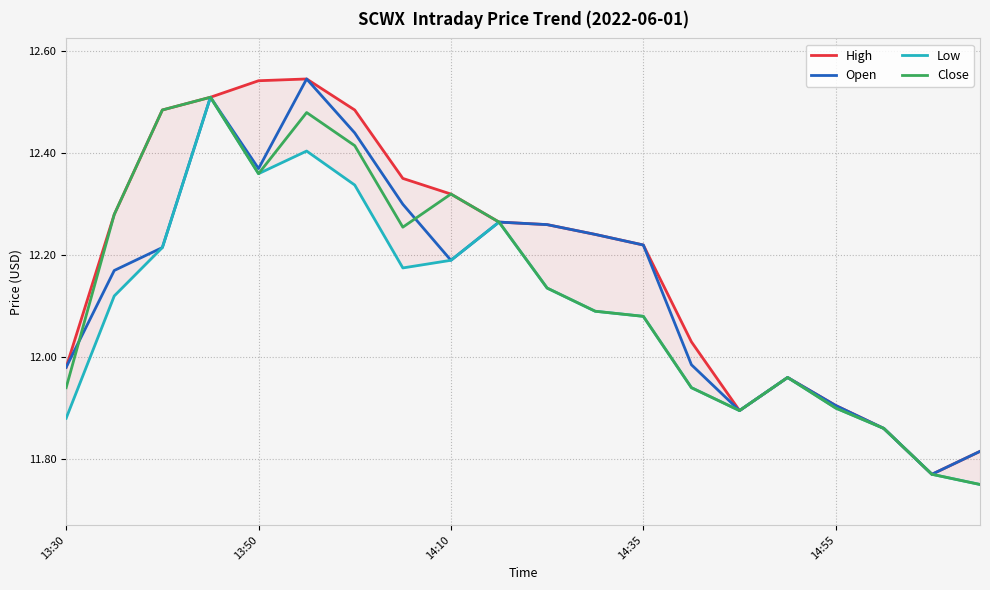

True or false: High and Low cross at least once.

False